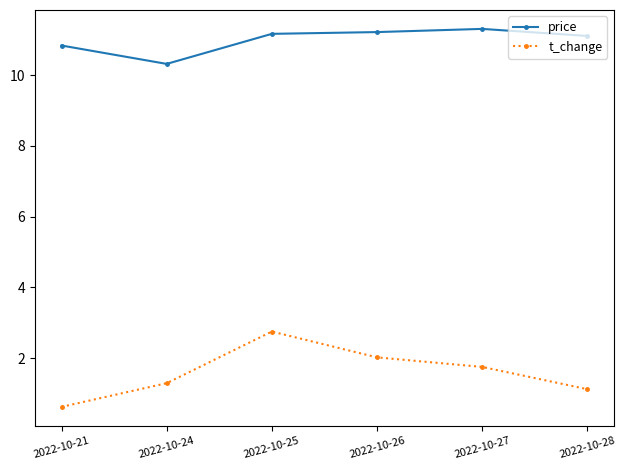

What is the value of the price point at the 1st from the left?

10.8